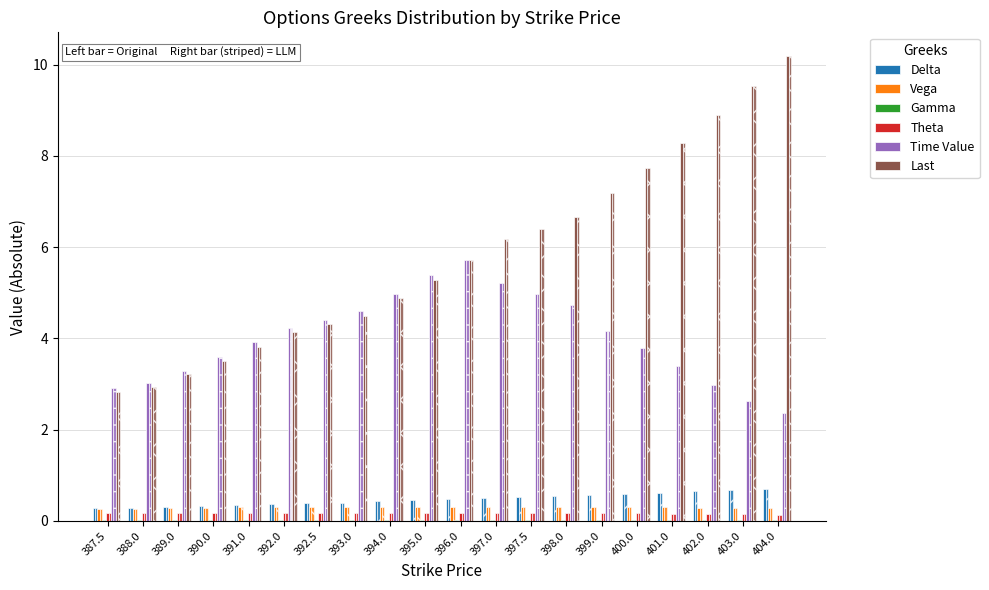

Reading right to left, list all the values displayed in this chart.

Delta: 0.7	0.7	0.6	0.6	0.6	0.6	0.5	0.5	0.5	0.5	0.5	0.4	0.4	0.4	0.4	0.4	0.3	0.3	0.3	0.3
Vega: 0.3	0.3	0.3	0.3	0.3	0.3	0.3	0.3	0.3	0.3	0.3	0.3	0.3	0.3	0.3	0.3	0.3	0.3	0.3	0.3
Gamma: 0.0	0.0	0.0	0.0	0.0	0.0	0.0	0.0	0.0	0.0	0.0	0.0	0.0	0.0	0.0	0.0	0.0	0.0	0.0	0.0
Theta: 0.1	0.1	0.2	0.2	0.2	0.2	0.2	0.2	0.2	0.2	0.2	0.2	0.2	0.2	0.2	0.2	0.2	0.2	0.2	0.2
Time Value: 2.4	2.6	3.0	3.4	3.8	4.2	4.7	5.0	5.2	5.7	5.4	5.0	4.6	4.4	4.2	3.9	3.6	3.3	3.0	2.9
Last: 10.2	9.5	8.9	8.3	7.7	7.2	6.7	6.4	6.2	5.7	5.3	4.9	4.5	4.3	4.1	3.8	3.5	3.2	2.9	2.8